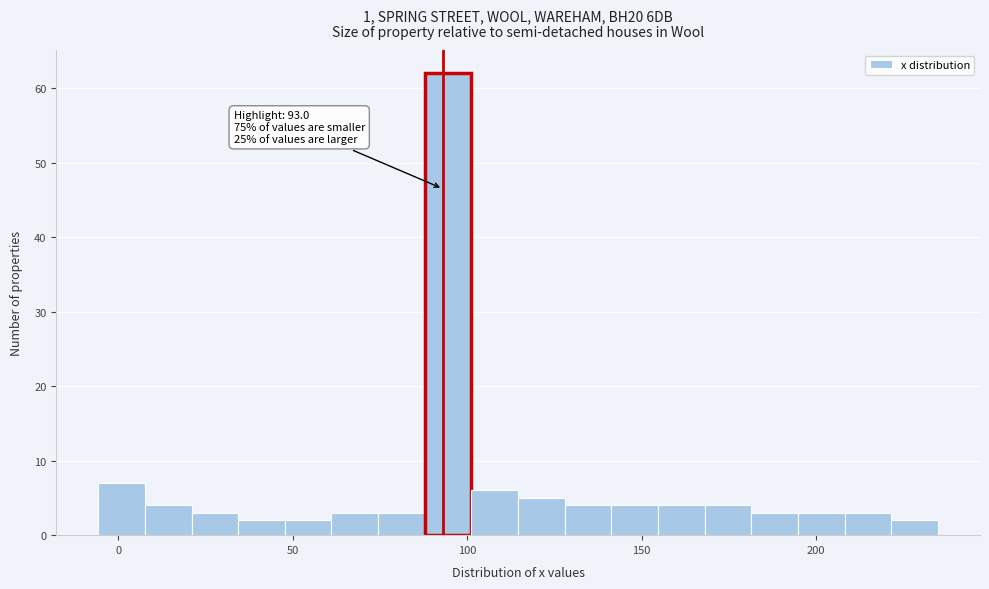

Read against the x-axis, roughly where is the centre of the tallest bar?

95